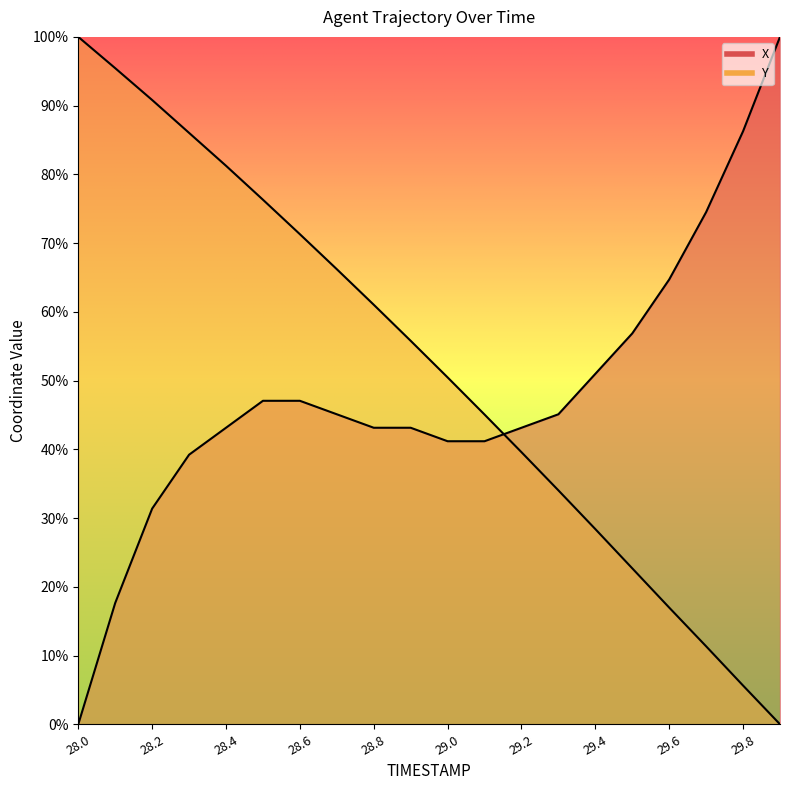

True or false: X and Y cross at least once.

True